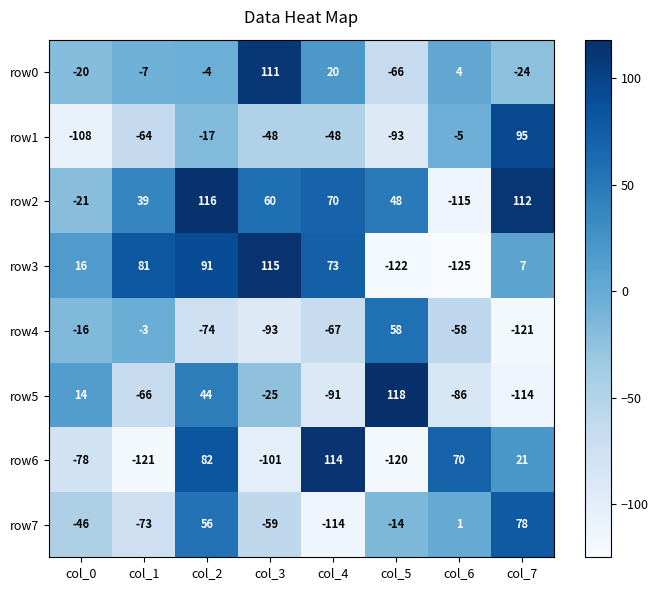

What is the difference between the highest and lowest values at col_0?

124